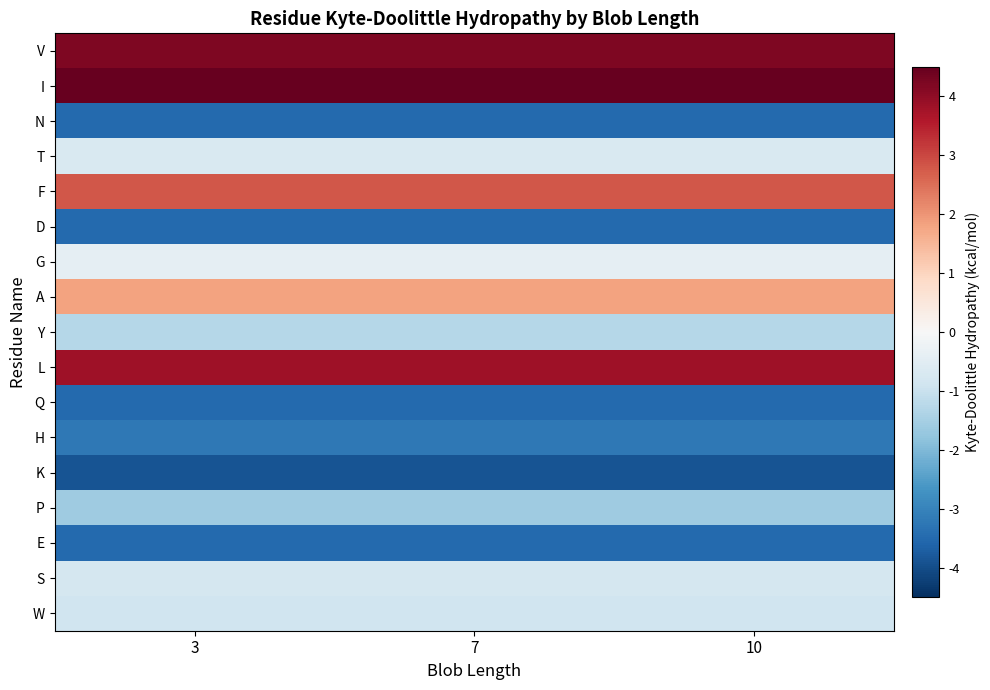

At how many categories does at least one series exceed 4?

3